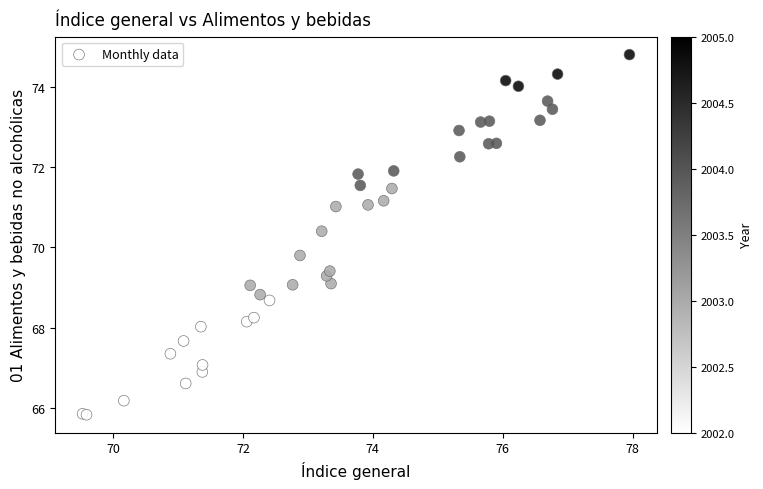

What Y value in the scatter plot is closest to 70?

69.8